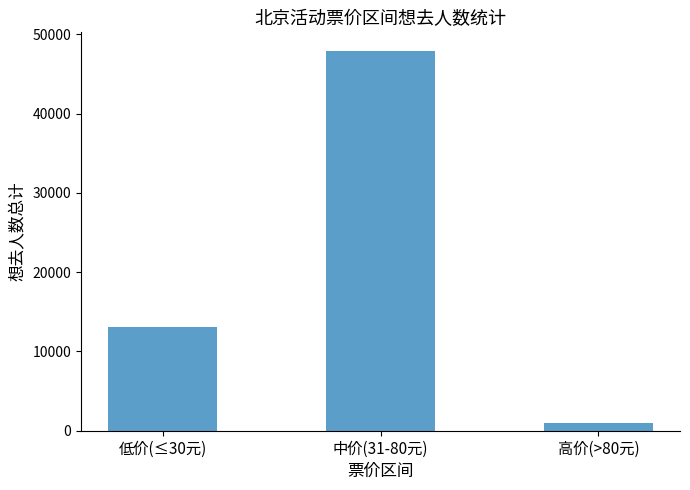

Count the values in the range 975 to 47874.

3